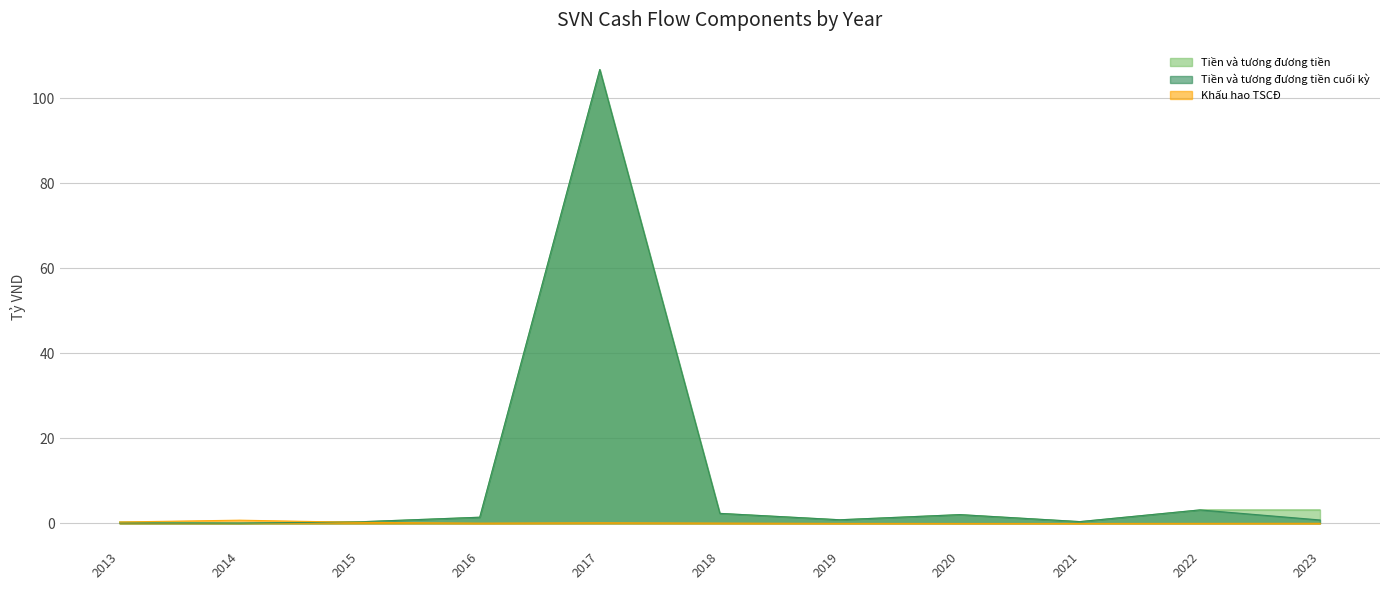

Which series has the largest range (max minus min)?

Tiền và tương đương tiền cuối kỳ